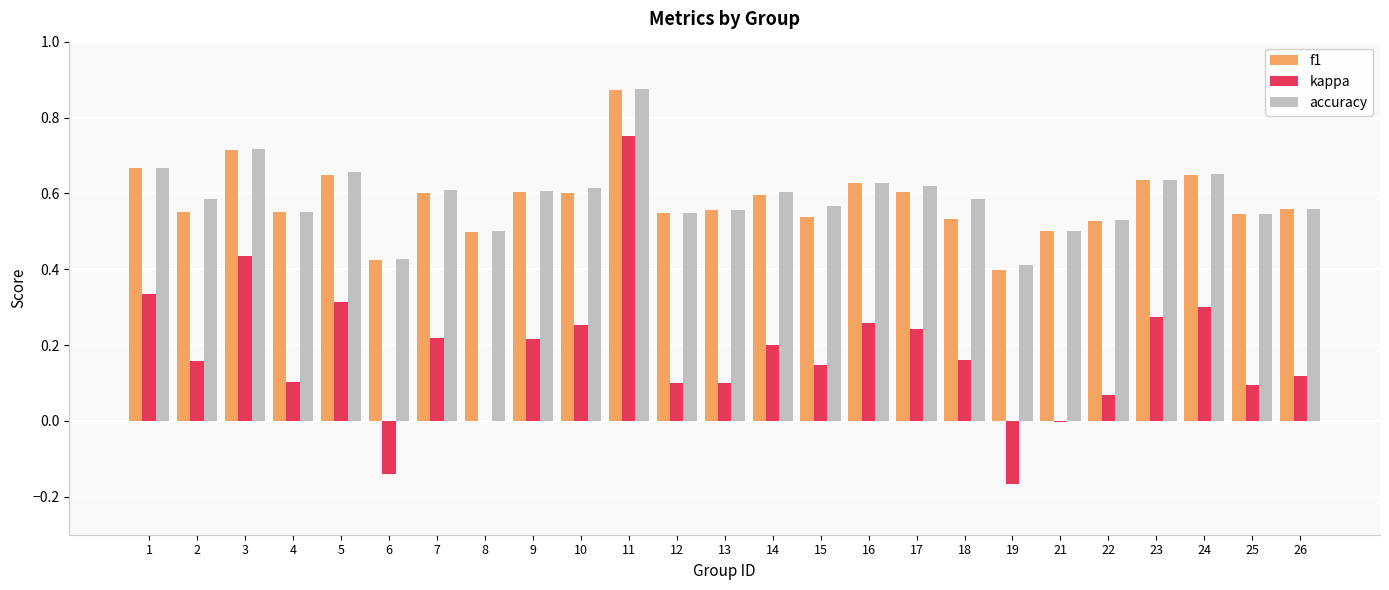

How many data points does each series have?

25